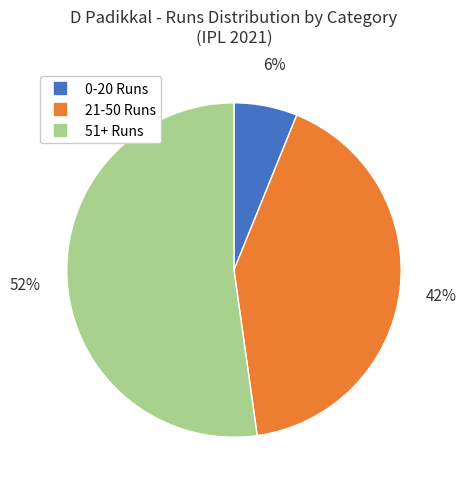

To the nearest percent, what is the difference between the largest and smallest slice percentages?

46%